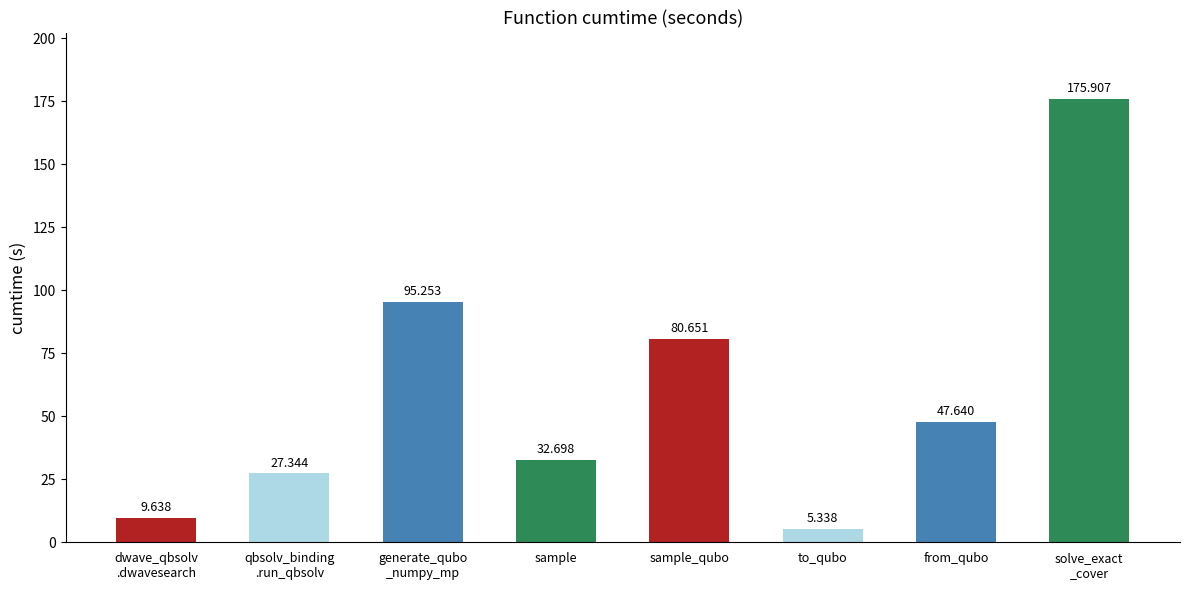

What is the label of the 6th bar from the left?

to_qubo